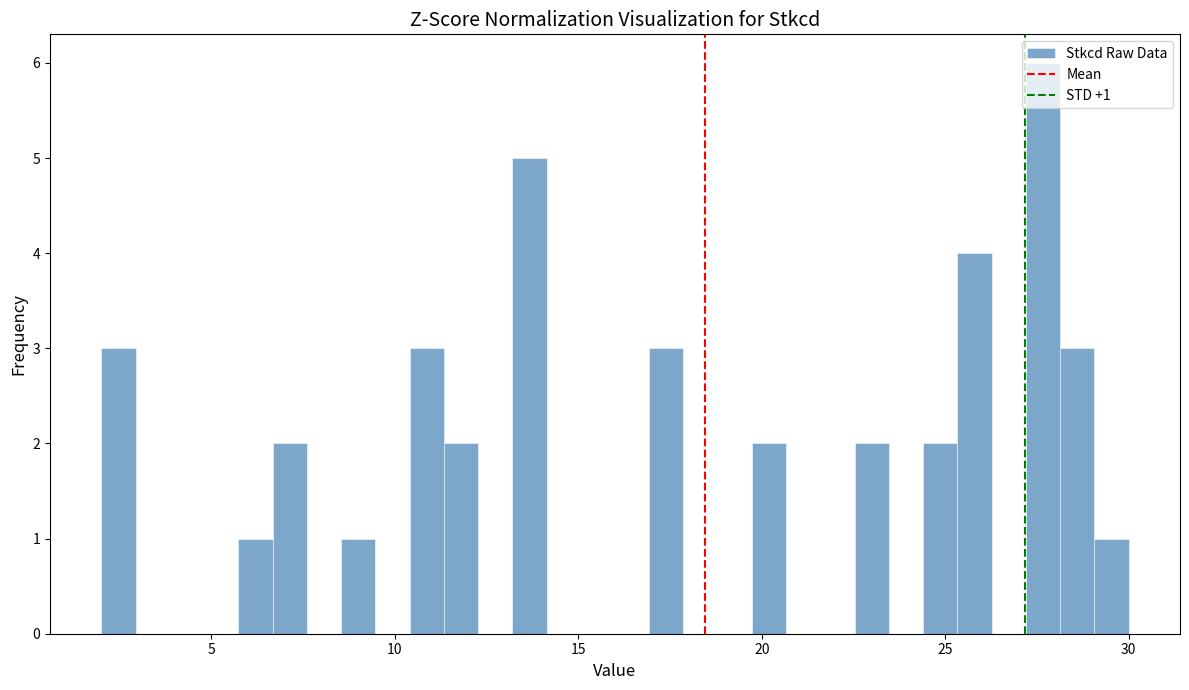

Around what value on the x-axis is the tallest bar? Give the approximate position of its centre, as read against the axis.

27.5